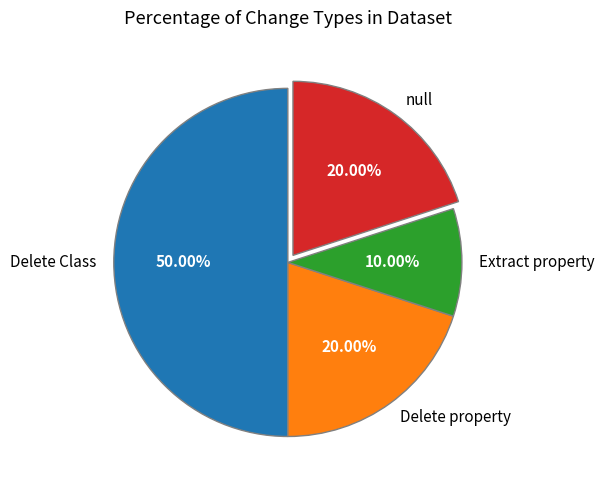

What is the ratio of the value at Delete property to the value at null?

1.0